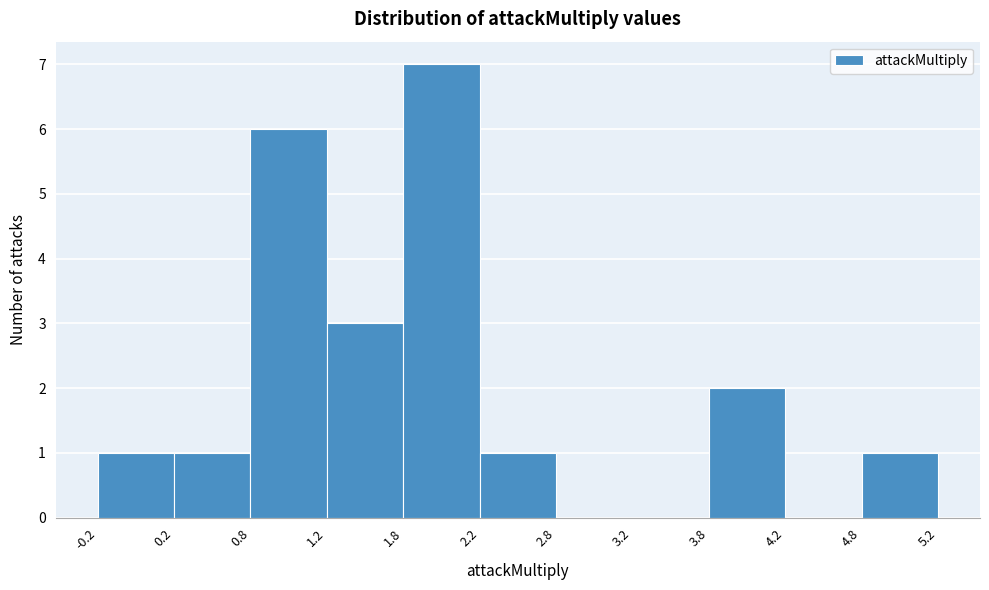

Reading left to right, list every bar in this chart as the range it spans on the x-axis followed by its height. The values are not printed on the chart, so give them approximately, as read against the axis.

-0.2 to 0.2: 1
0.2 to 0.8: 1
0.8 to 1.2: 6
1.2 to 1.8: 3
1.8 to 2.2: 7
2.2 to 2.8: 1
2.8 to 3.2: 0
3.2 to 3.8: 0
3.8 to 4.2: 2
4.2 to 4.8: 0
4.8 to 5.2: 1